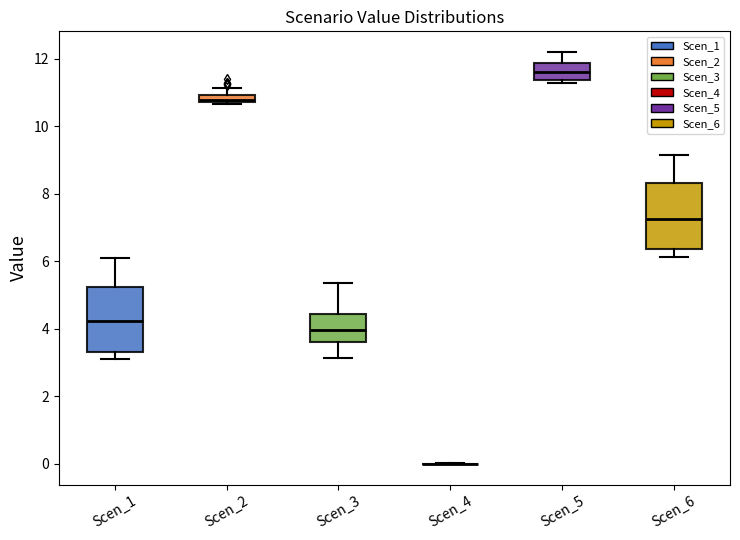

Where does the median line of the box for Scen_6 sit on the y-axis? The values are not printed on the chart, so give them approximately, as read against the axis.

7.2